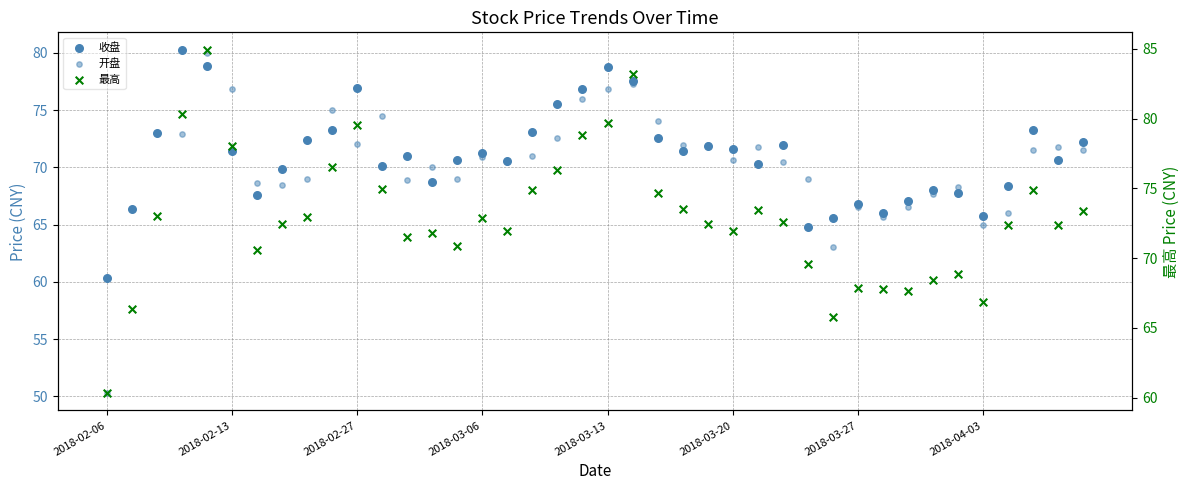

What are all the series names shown in the legend?

收盘, 开盘, 最高